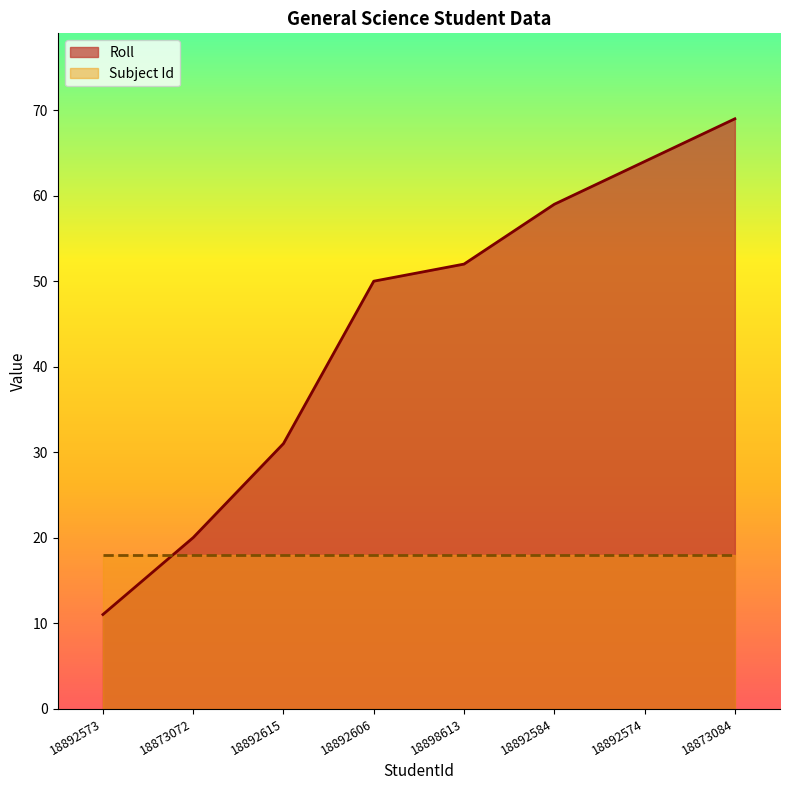

What is the minimum value shown in the chart?

11